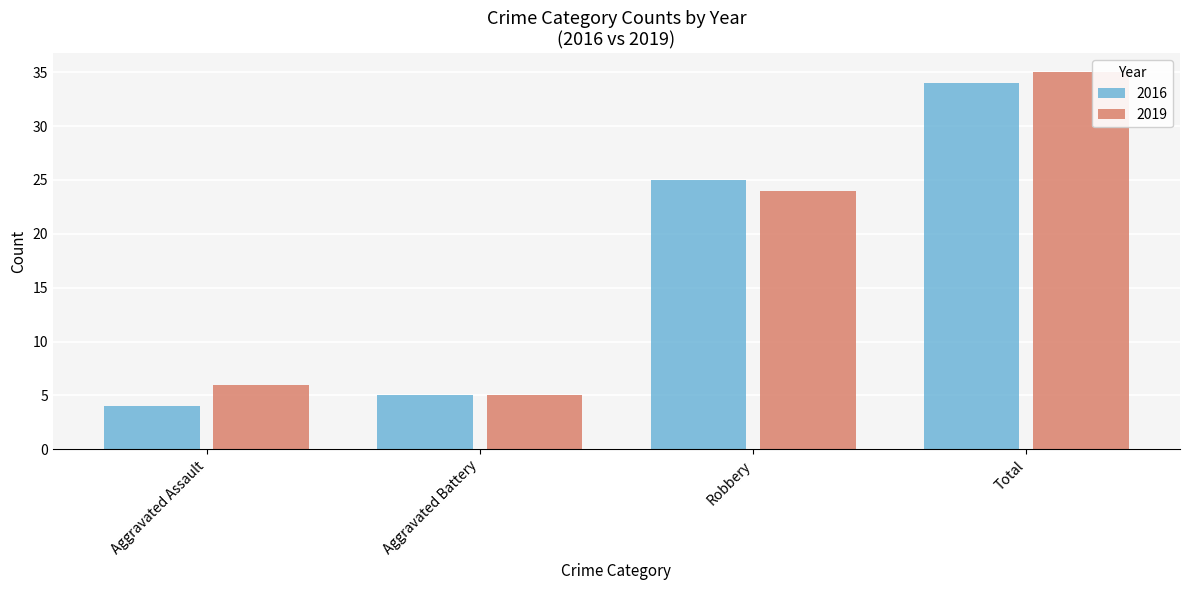

Rank the series by their maximum value, from highest to lowest.

2019, 2016